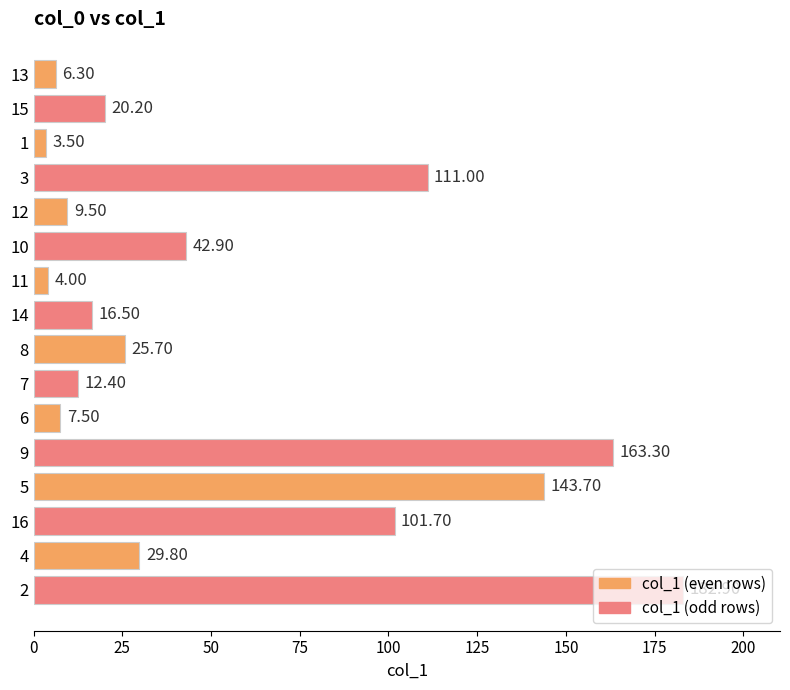

What is the sum of all values?

880.9